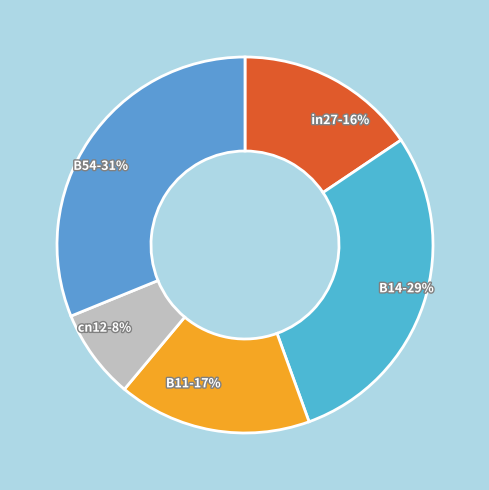

Which category has the smallest portion of the pie?

cn12